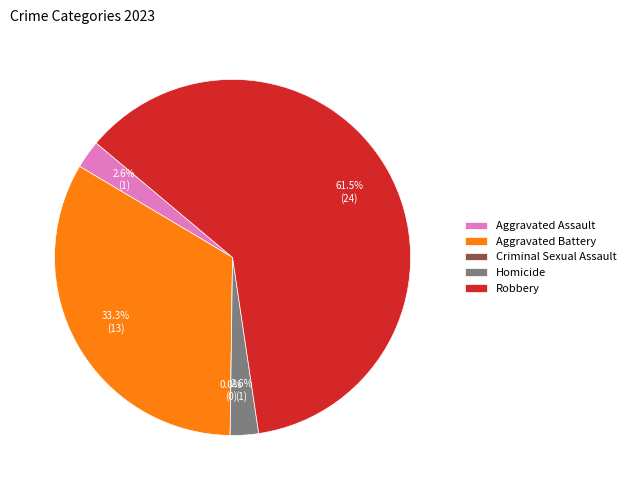

Rank the categories by value from lowest to highest.

Criminal Sexual Assault, Aggravated Assault, Homicide, Aggravated Battery, Robbery